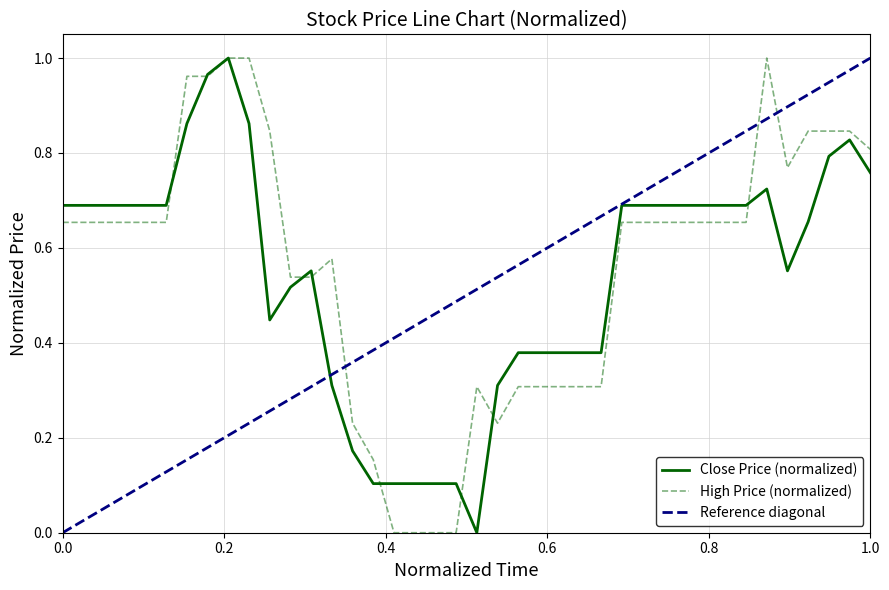

Reading left to right, extract all data points from this chart.

Close Price (normalized): 0.7	0.7	0.7	0.7	0.7	0.7	0.9	1.0	1.0	0.9	0.4	0.5	0.6	0.3	0.2	0.1	0.1	0.1	0.1	0.1	0.0	0.3	0.4	0.4	0.4	0.4	0.4	0.7	0.7	0.7	0.7	0.7	0.7	0.7	0.7	0.6	0.7	0.8	0.8	0.8
High Price (normalized): 0.7	0.7	0.7	0.7	0.7	0.7	1.0	1.0	1.0	1.0	0.8	0.5	0.5	0.6	0.2	0.2	0.0	0.0	0.0	0.0	0.3	0.2	0.3	0.3	0.3	0.3	0.3	0.7	0.7	0.7	0.7	0.7	0.7	0.7	1.0	0.8	0.8	0.8	0.8	0.8